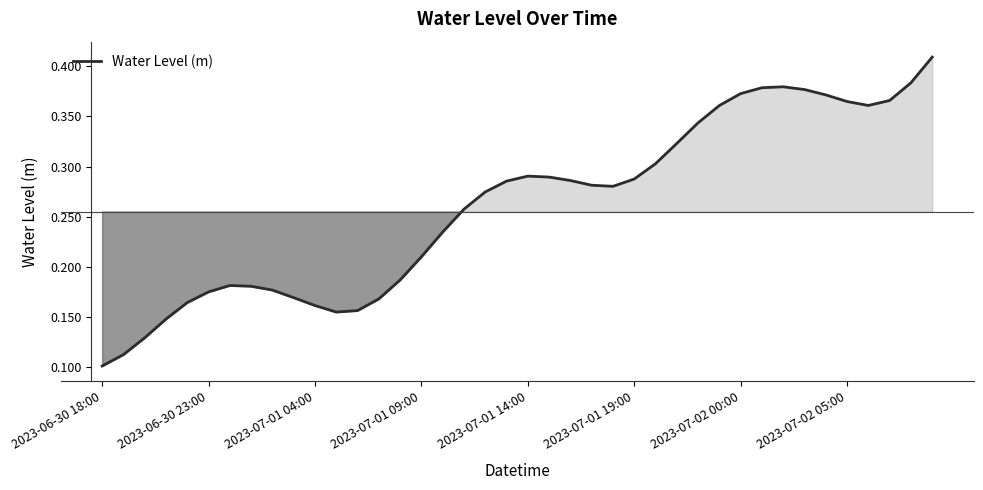

Where is the data nearest to the value 0?

2023-06-30 18:00